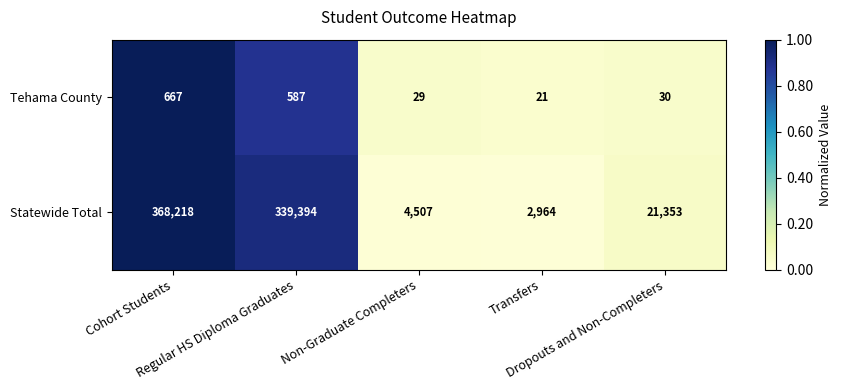

What is the maximum value for Statewide Total?

368218